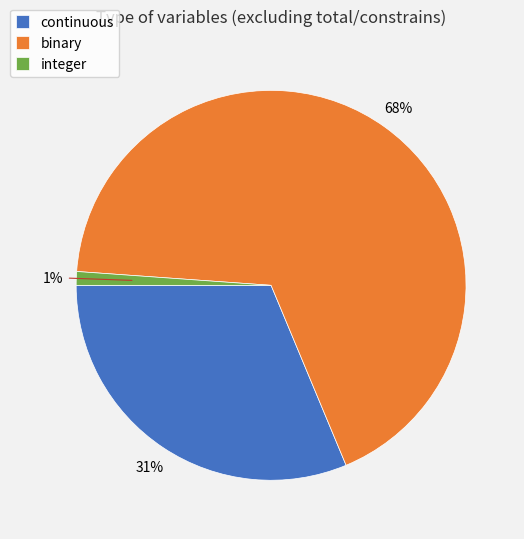

Rank the categories by value from lowest to highest.

integer, continuous, binary